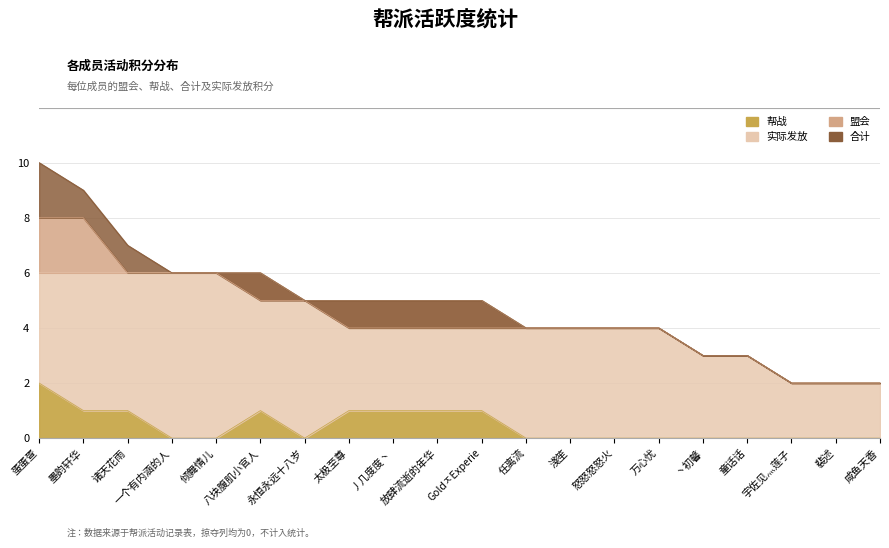

How many 实际发放 values are between 4 and 6?

15